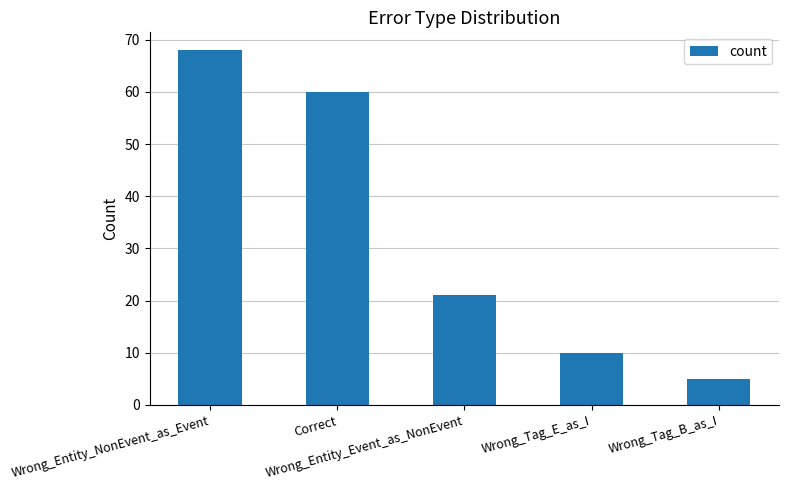

What is the greatest value displayed?

68